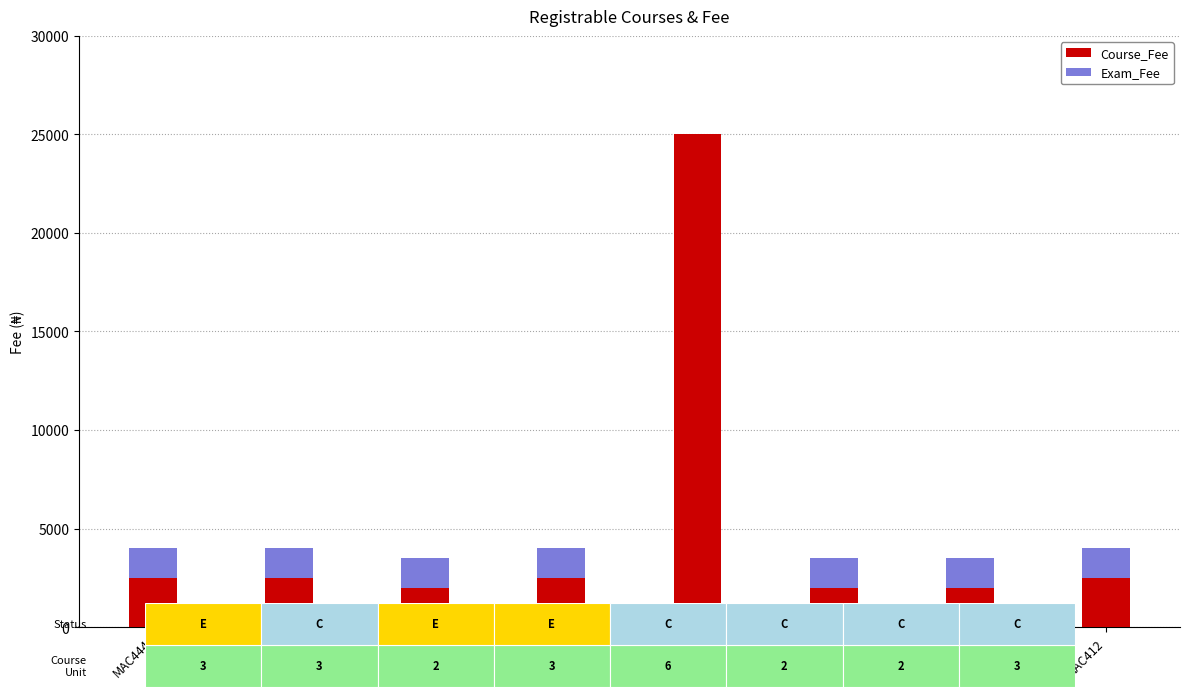

What is the total value across all series at MAC414?

3500